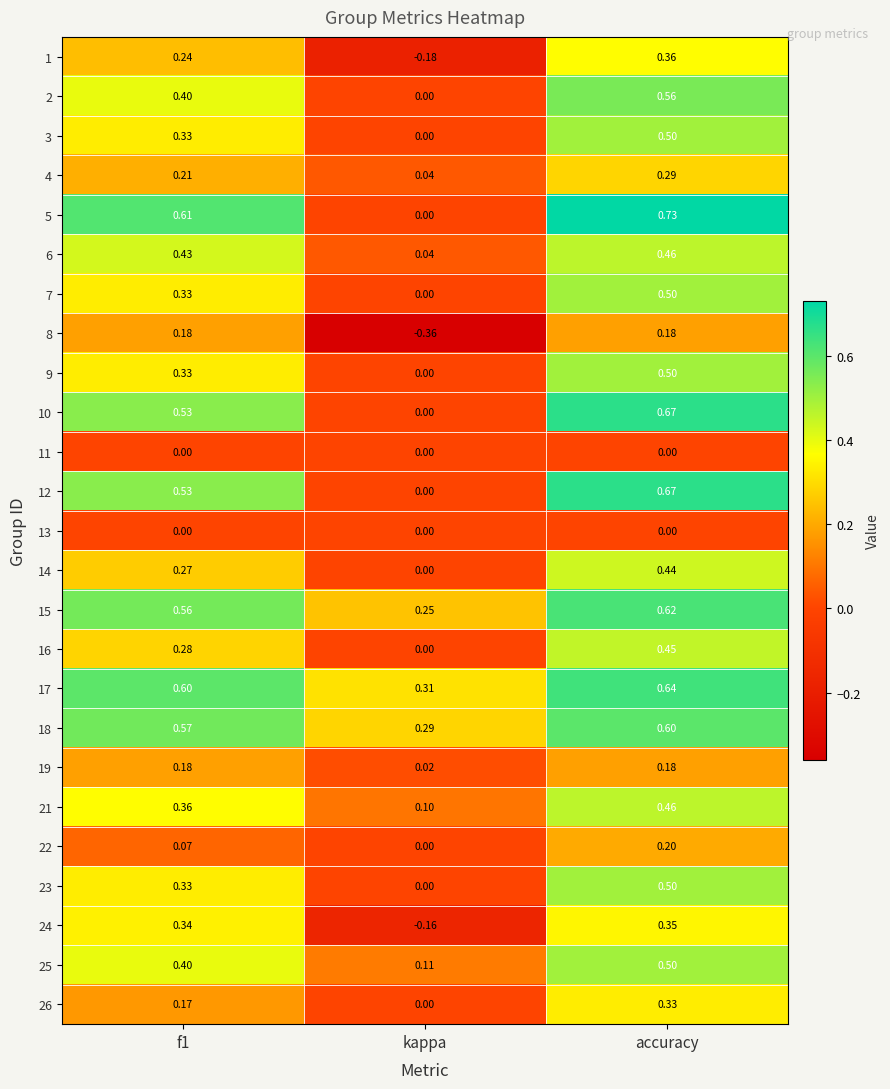

Is the value of 8 at accuracy greater than the value of 24 at accuracy?

No